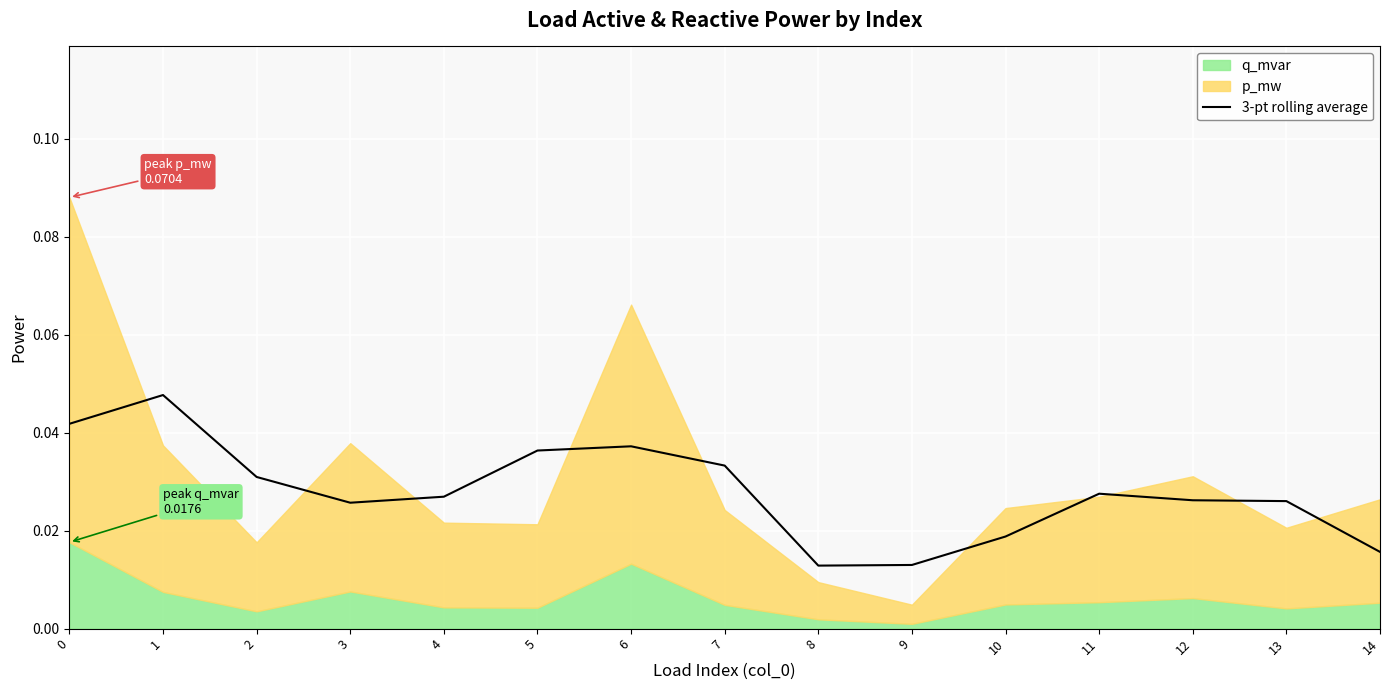

The chart shows a value of 0.0 at 8. True or false?

True